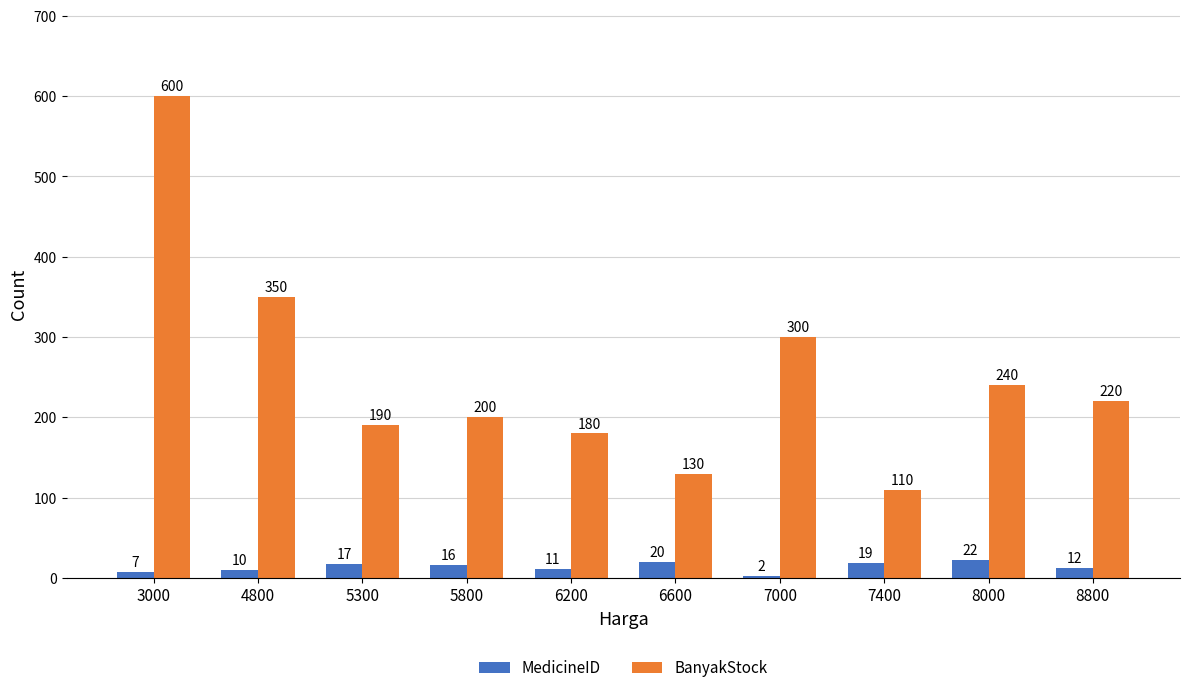

Is it true that BanyakStock equals 300 at 7000?

True